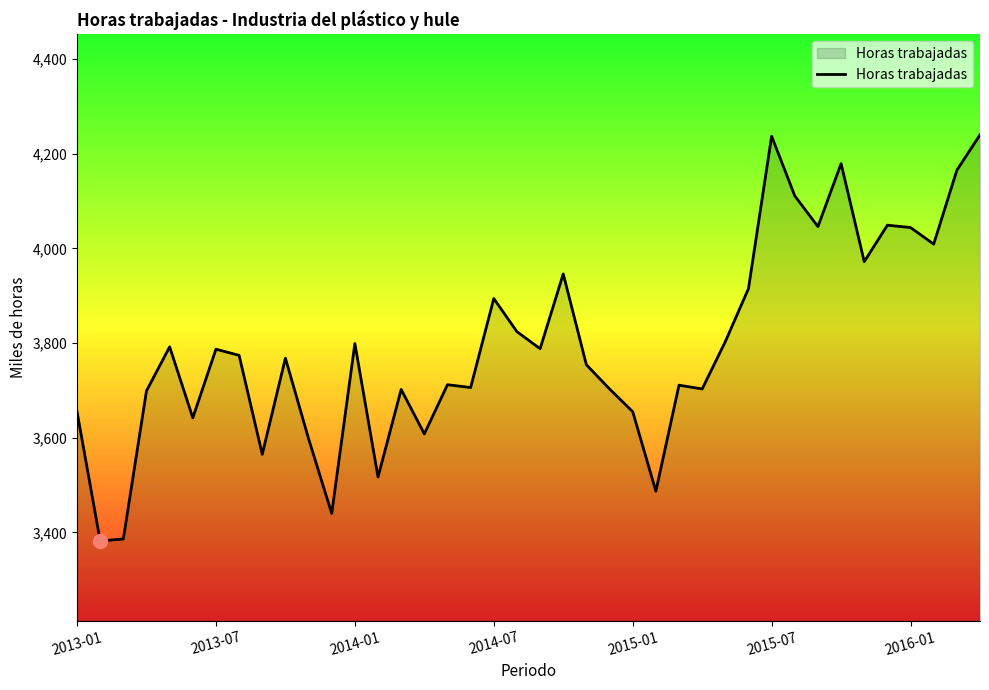

What is the maximum value shown in the chart?

4240